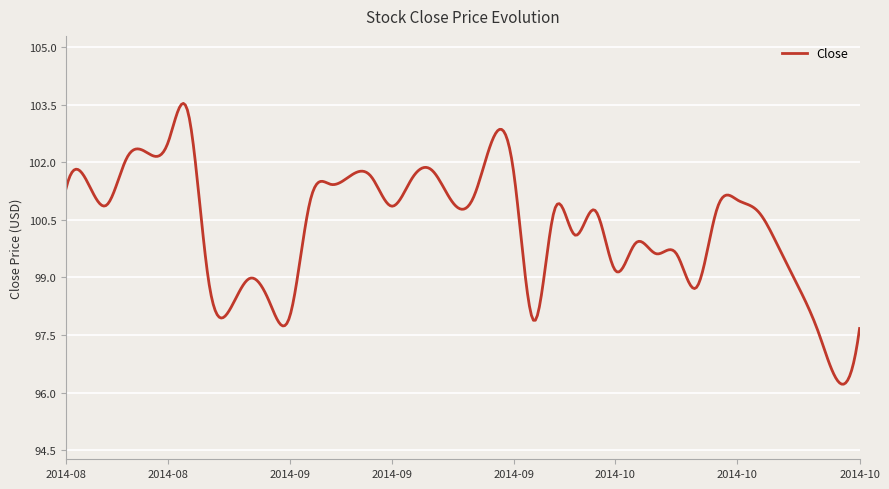

What is the sum of all values?

40123.9